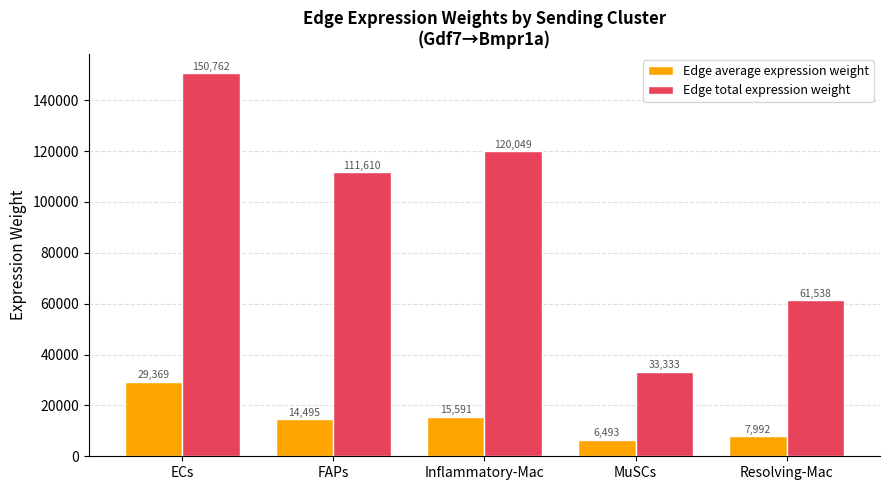

Is it true that Edge total expression weight equals 221182.5 at ECs?

False